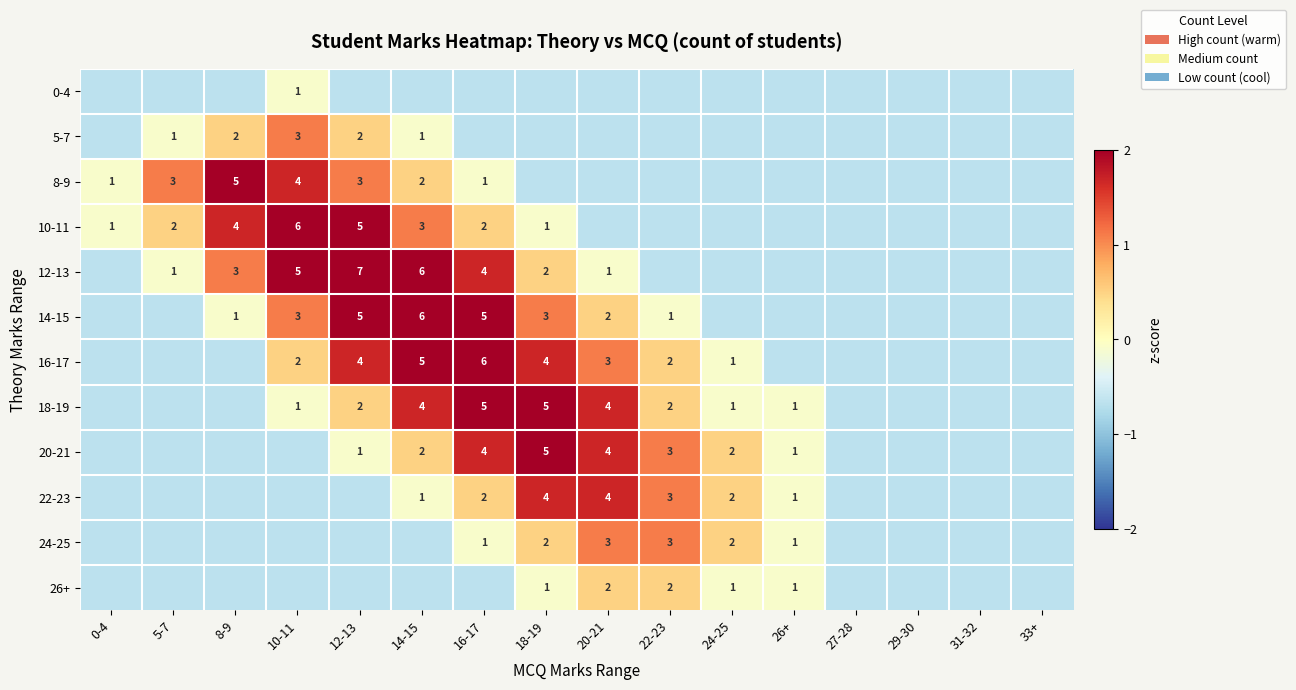

Is the value of 18-19 at 22-23 greater than the value of 10-11 at 12-13?

No